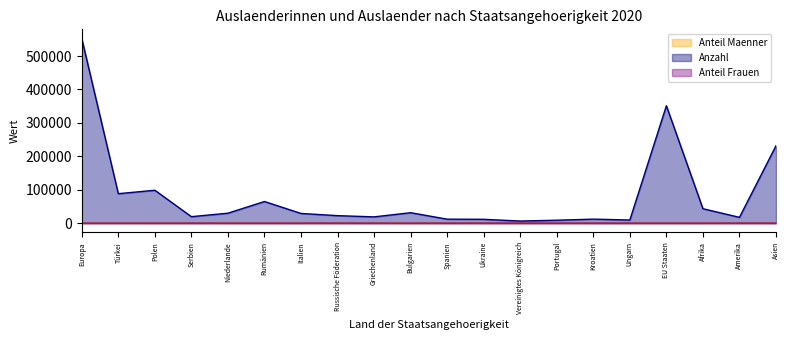

Where is Anteil Frauen nearest to the value 47?

Spanien